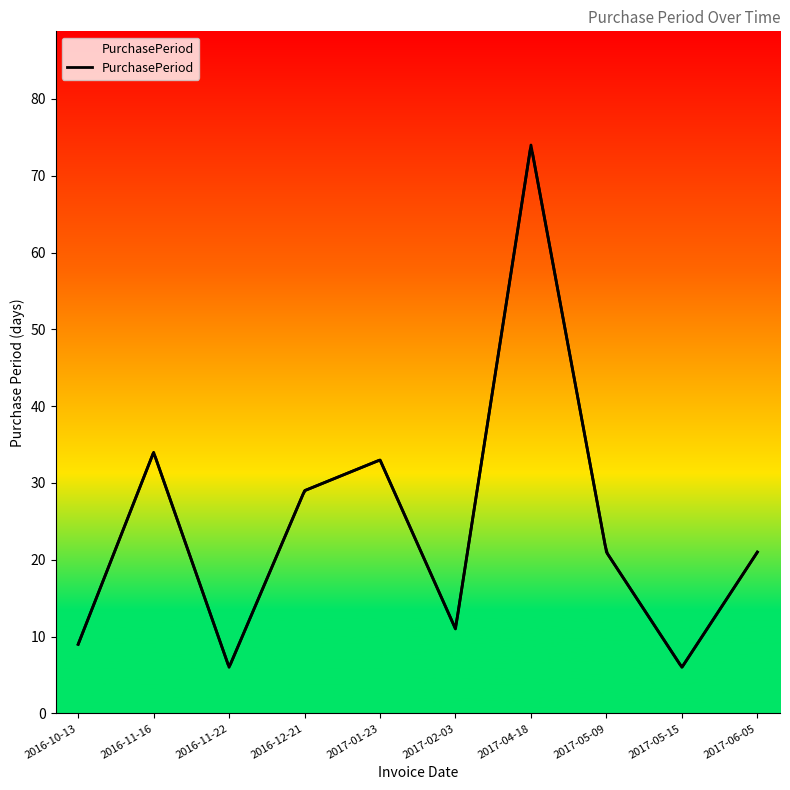

The chart shows a value of 21 at 2017-05-09. True or false?

True